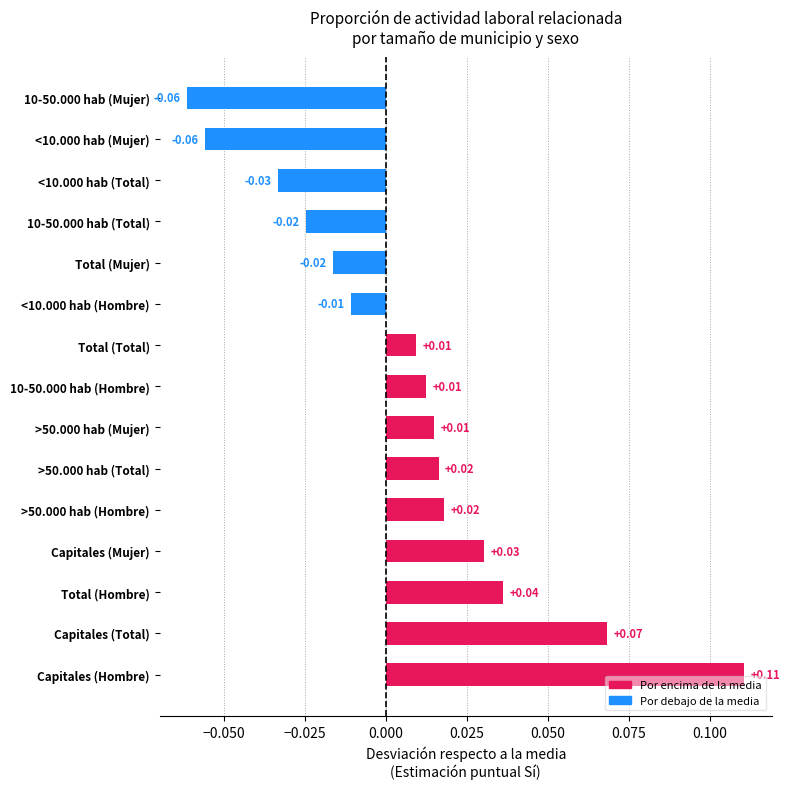

Between <10.000 hab (Hombre) and Capitales (Total), which is larger?

Capitales (Total)